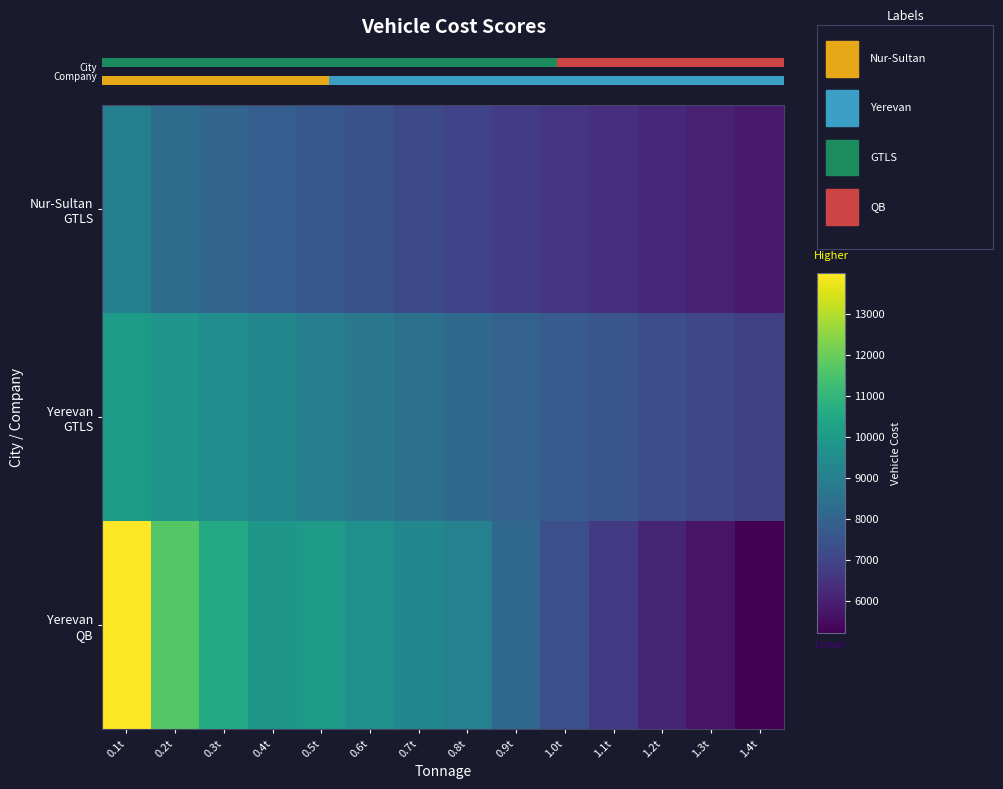

Between 0.2t and 0.6t, which is larger?

0.2t